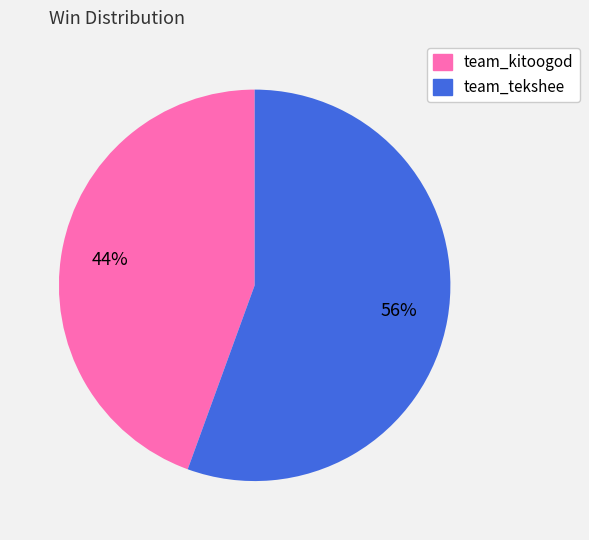

Count the number of slices in the pie.

2